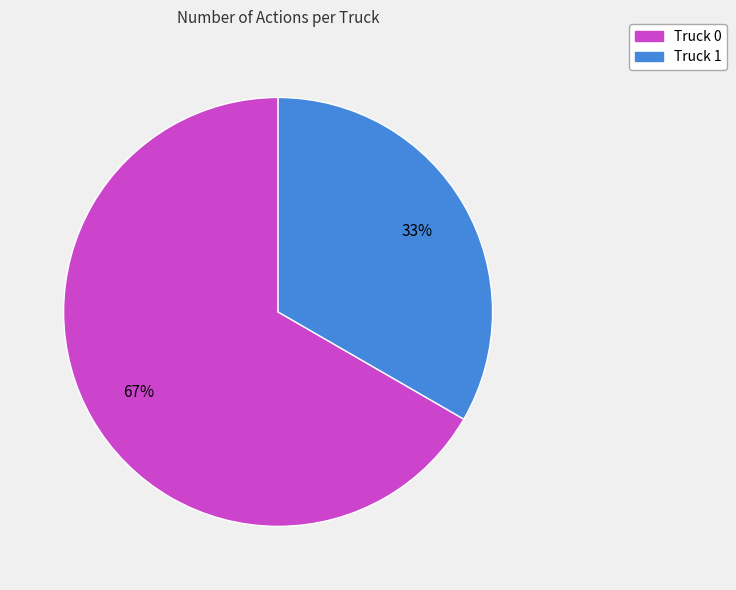

To the nearest percent, what is the combined percentage of Truck 1 and Truck 0?

100%